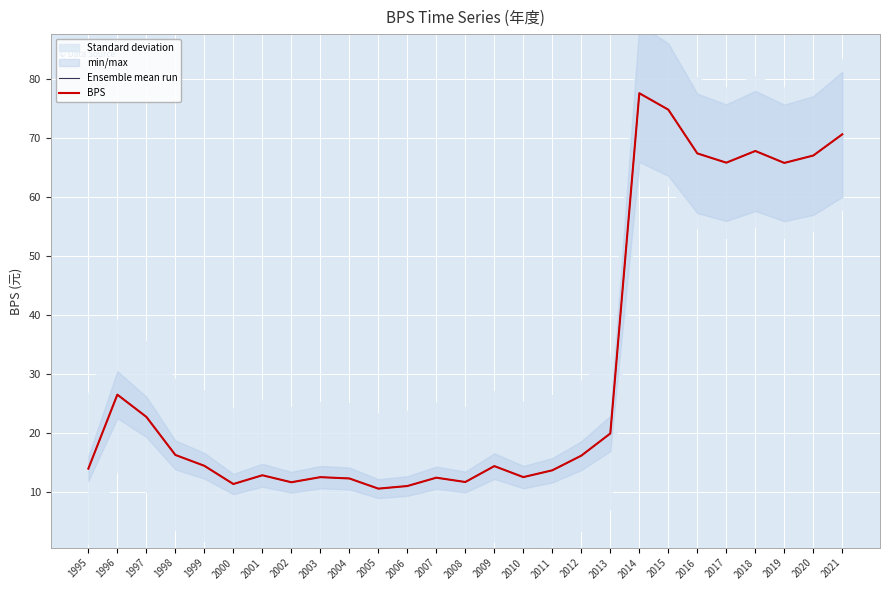

Where does the Ensemble mean run series first go above 14?

1995